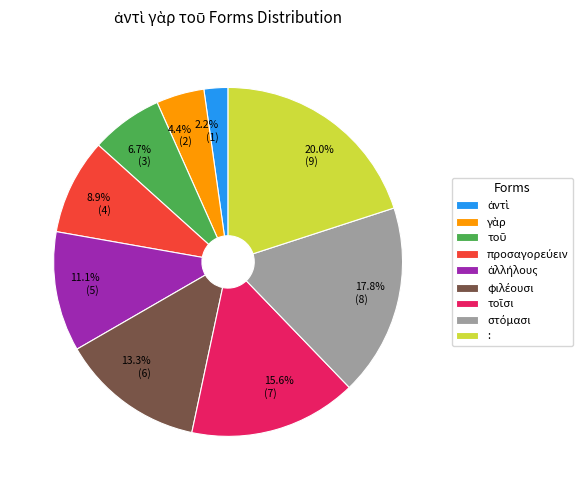

Does any single category account for the majority?

No